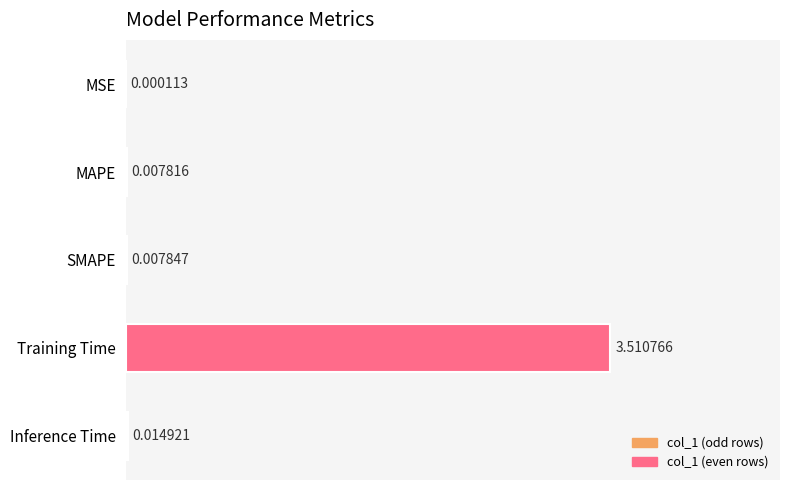

At which label is the value closest to 1?

Inference Time